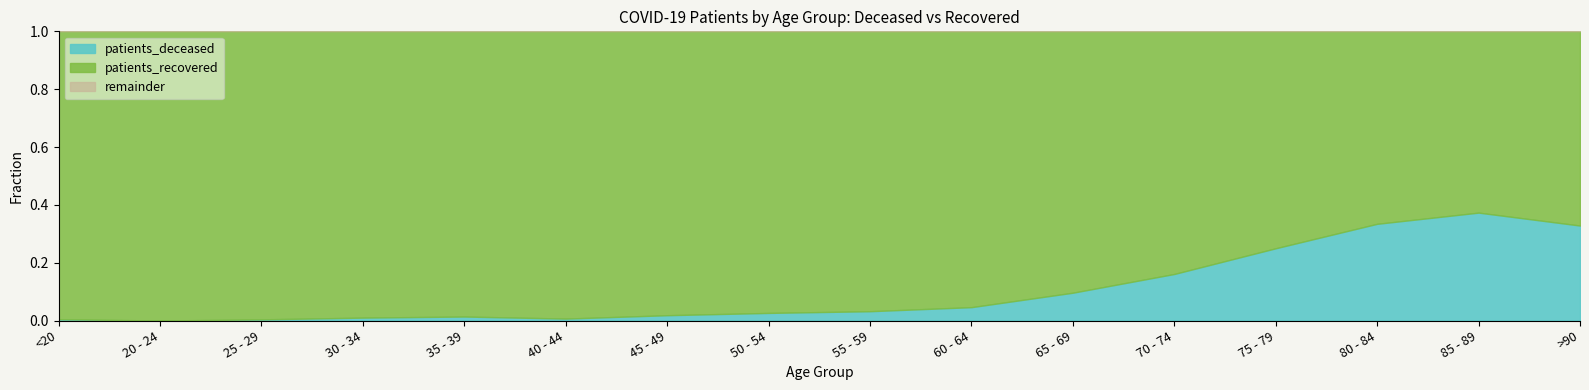

What is the value of the patients_recovered point at the 10th from the left?

1423